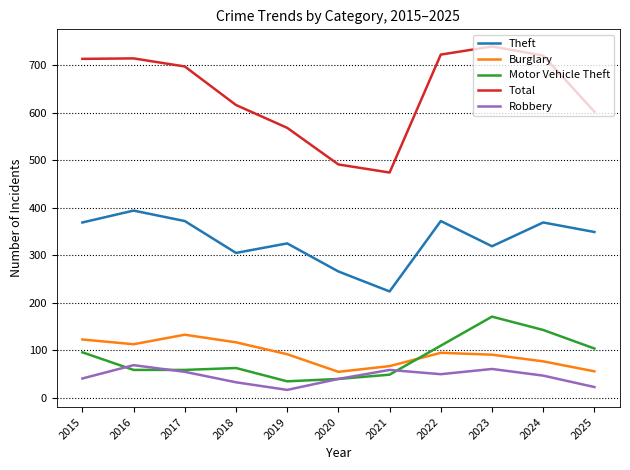

How many interior local peaks does the Motor Vehicle Theft series have?

2